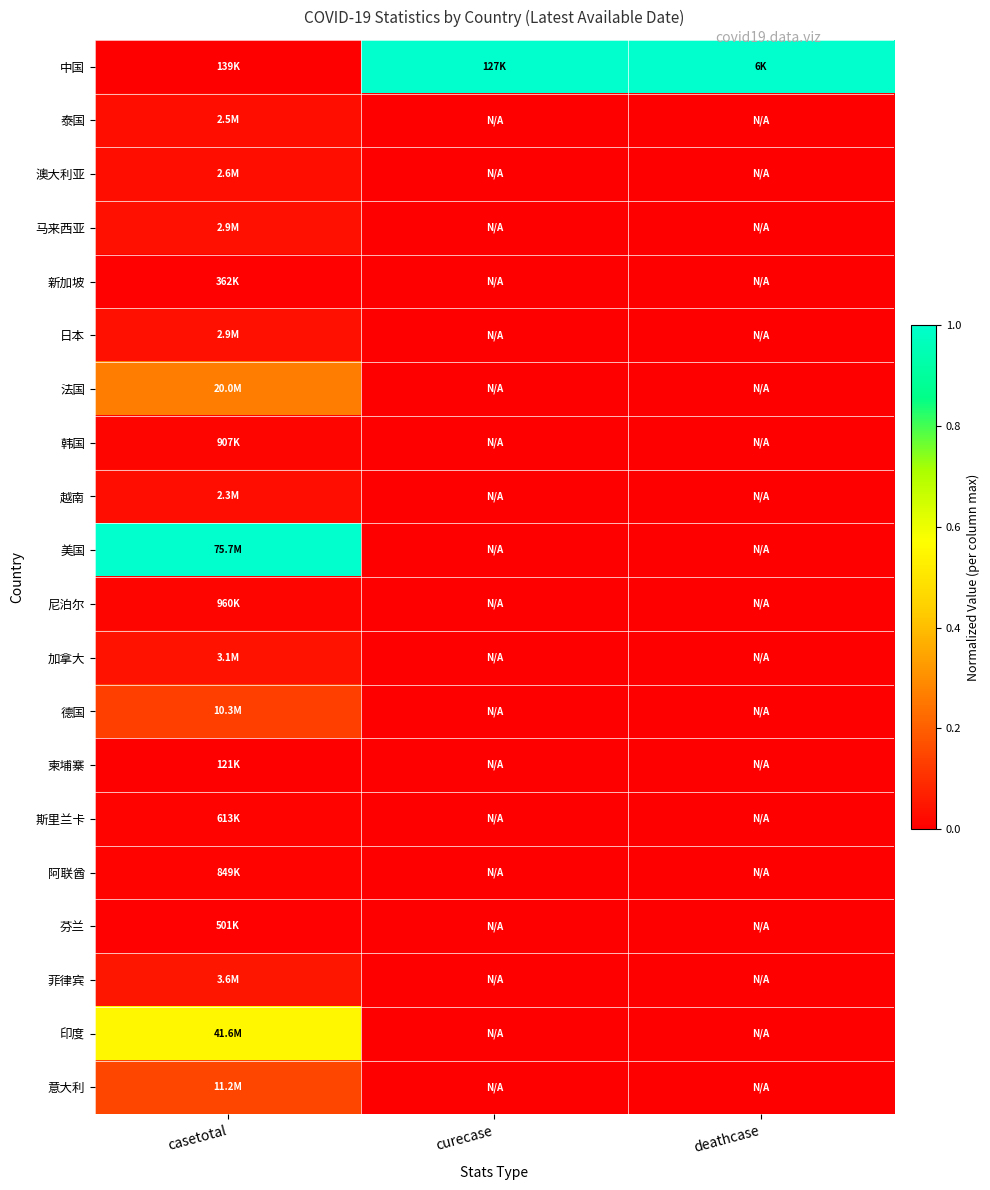

Reading right to left, list all the values displayed in this chart.

中国: deathcase=1.0	curecase=1.0	casetotal=0.0
泰国: deathcase=0.0	curecase=0.0	casetotal=0.0
澳大利亚: deathcase=0.0	curecase=0.0	casetotal=0.0
马来西亚: deathcase=0.0	curecase=0.0	casetotal=0.0
新加坡: deathcase=0.0	curecase=0.0	casetotal=0.0
日本: deathcase=0.0	curecase=0.0	casetotal=0.0
法国: deathcase=0.0	curecase=0.0	casetotal=0.3
韩国: deathcase=0.0	curecase=0.0	casetotal=0.0
越南: deathcase=0.0	curecase=0.0	casetotal=0.0
美国: deathcase=0.0	curecase=0.0	casetotal=1.0
尼泊尔: deathcase=0.0	curecase=0.0	casetotal=0.0
加拿大: deathcase=0.0	curecase=0.0	casetotal=0.0
德国: deathcase=0.0	curecase=0.0	casetotal=0.1
柬埔寨: deathcase=0.0	curecase=0.0	casetotal=0.0
斯里兰卡: deathcase=0.0	curecase=0.0	casetotal=0.0
阿联酋: deathcase=0.0	curecase=0.0	casetotal=0.0
芬兰: deathcase=0.0	curecase=0.0	casetotal=0.0
菲律宾: deathcase=0.0	curecase=0.0	casetotal=0.0
印度: deathcase=0.0	curecase=0.0	casetotal=0.6
意大利: deathcase=0.0	curecase=0.0	casetotal=0.1